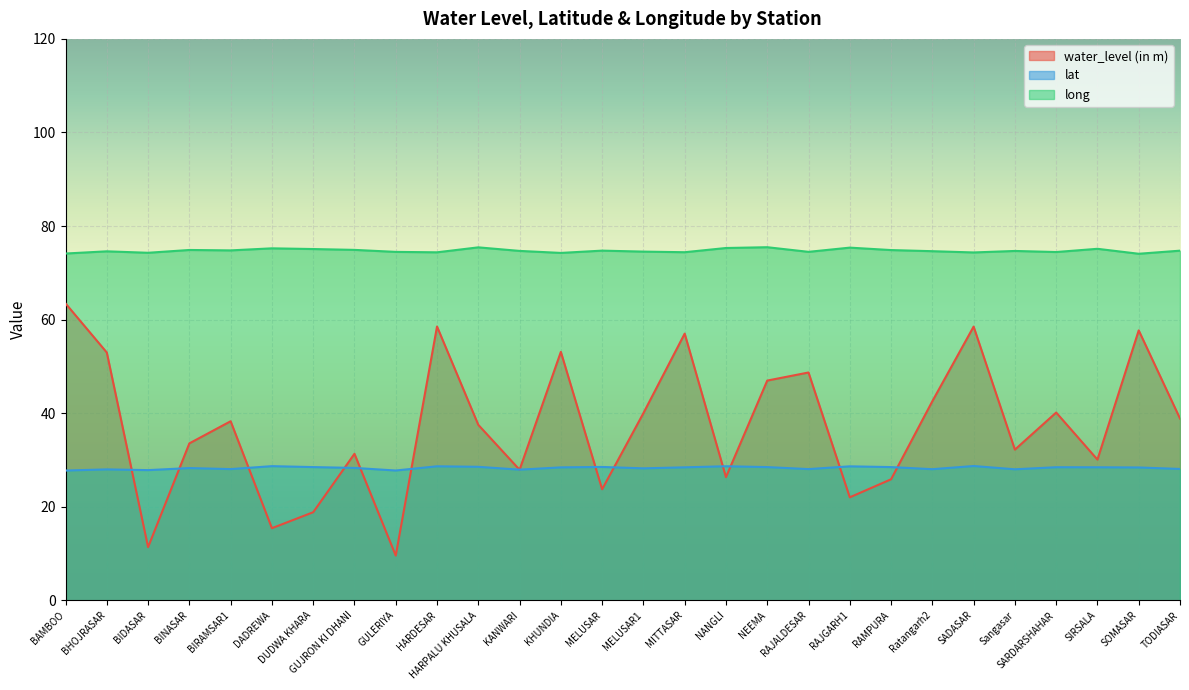

Count the number of categories in the chart.

28